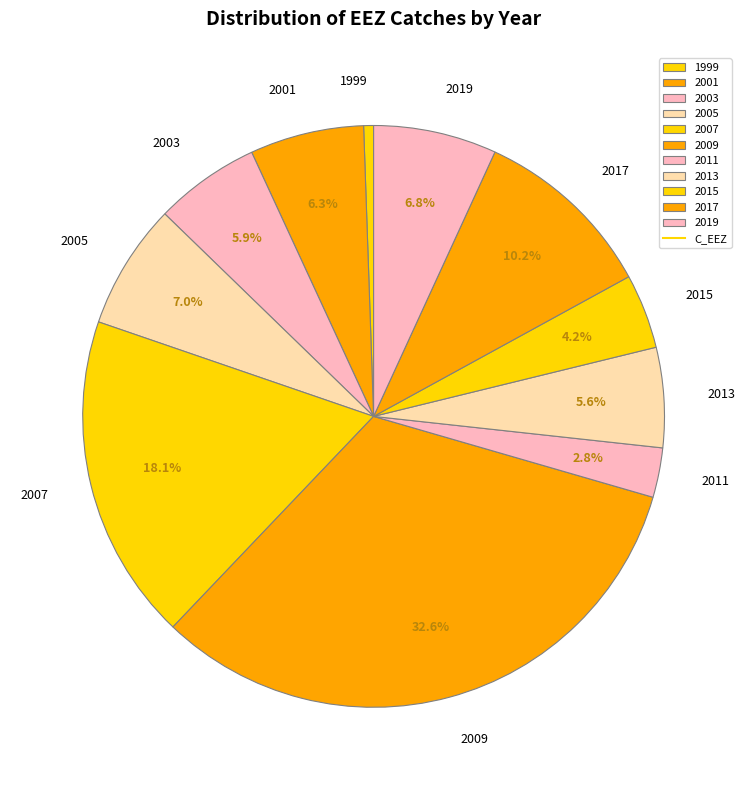

Do 2013 and 2003 together represent more than half of the pie?

No